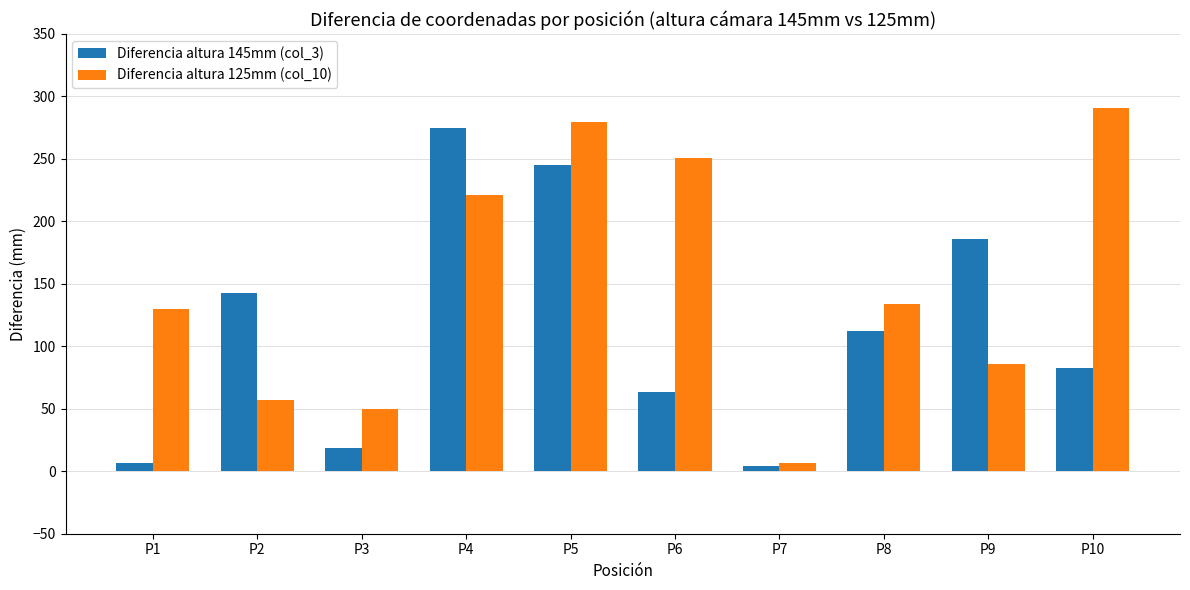

Where is Diferencia altura 125mm (col_10) nearest to the value 148?

P8